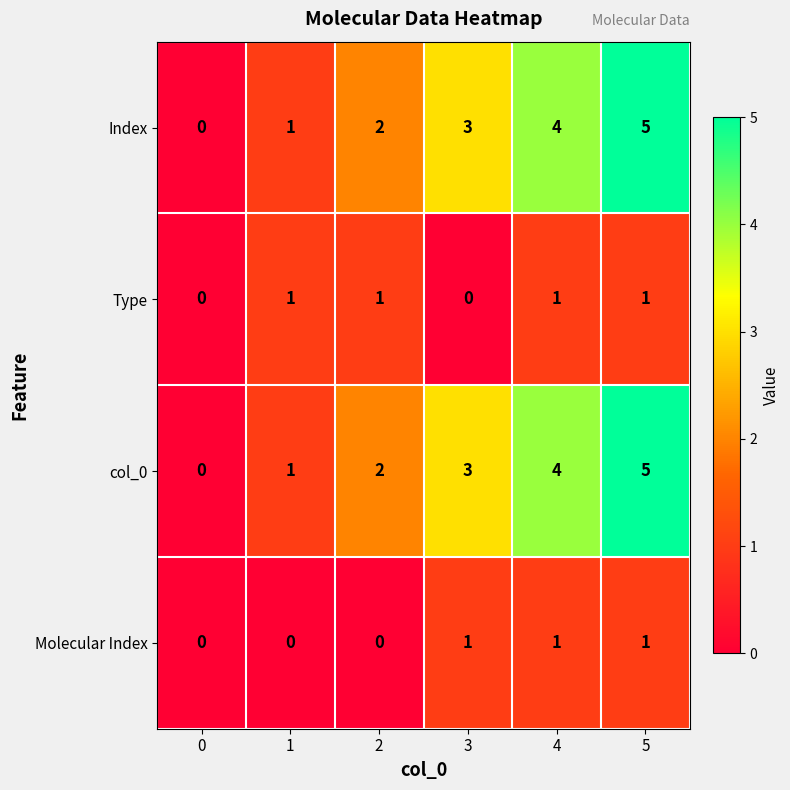

How many series are shown in this chart?

4